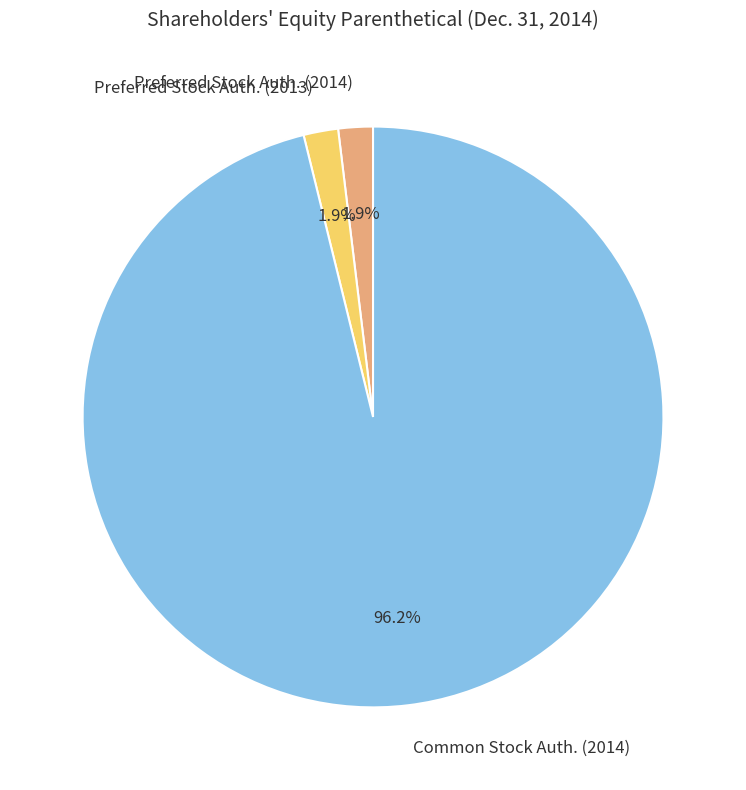

Which category accounts for the majority?

Common Stock Auth. (2014)